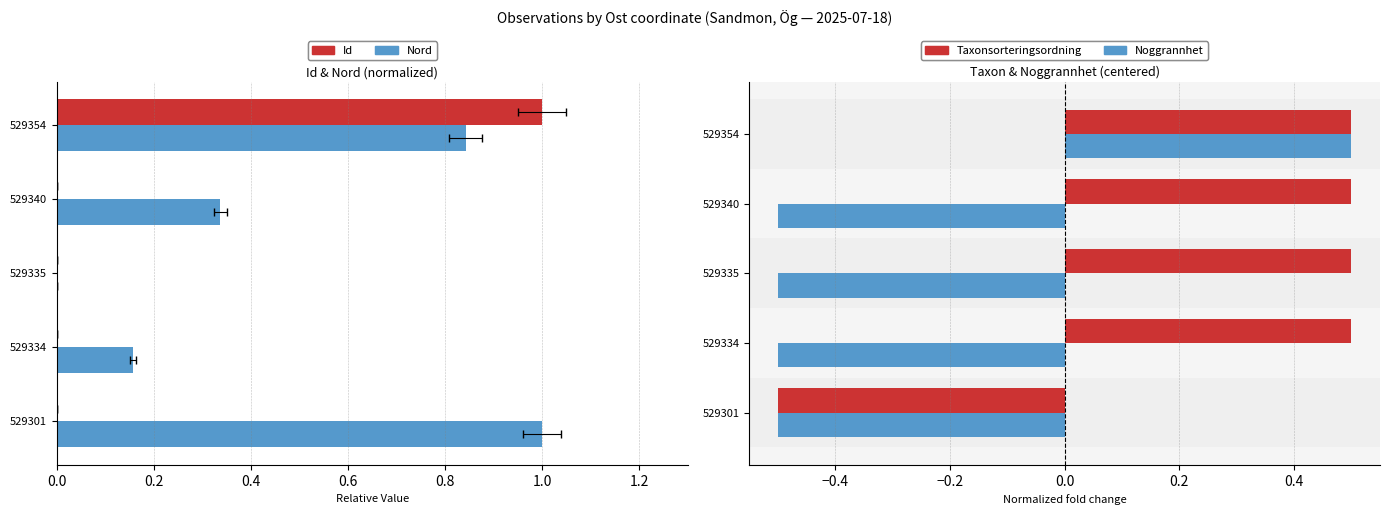

What is the greatest value displayed?

1.0